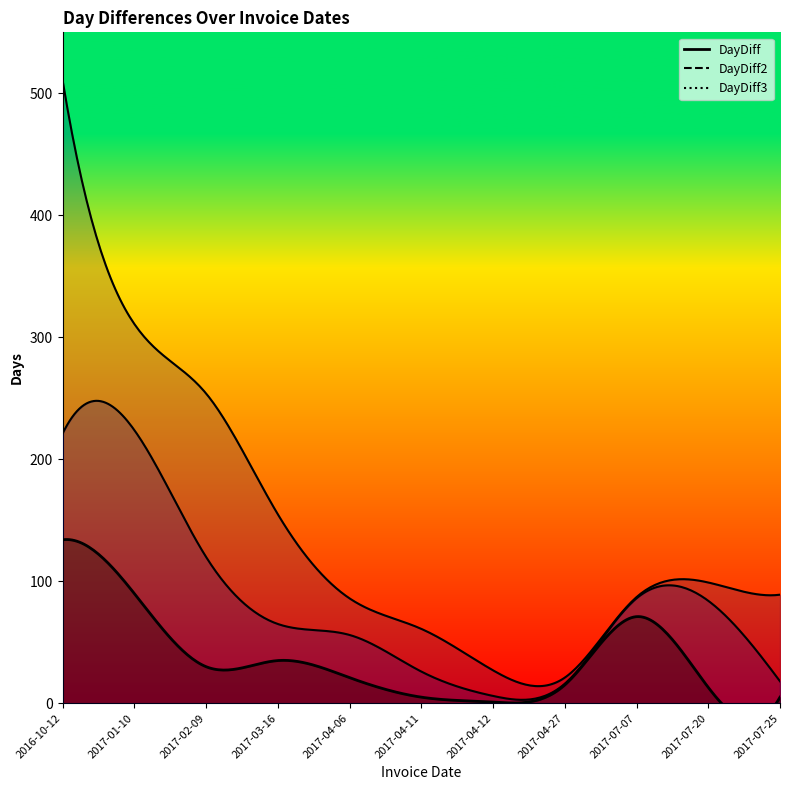

At which category is the sum across all series the highest?

2016-10-12